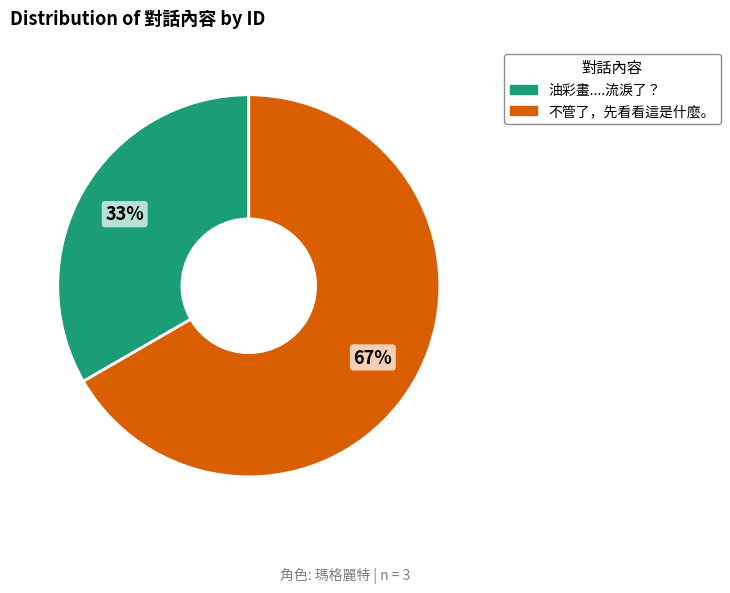

What is the ratio of the value at 油彩畫....流淚了？ to the value at 不管了，先看看這是什麼。?

0.5